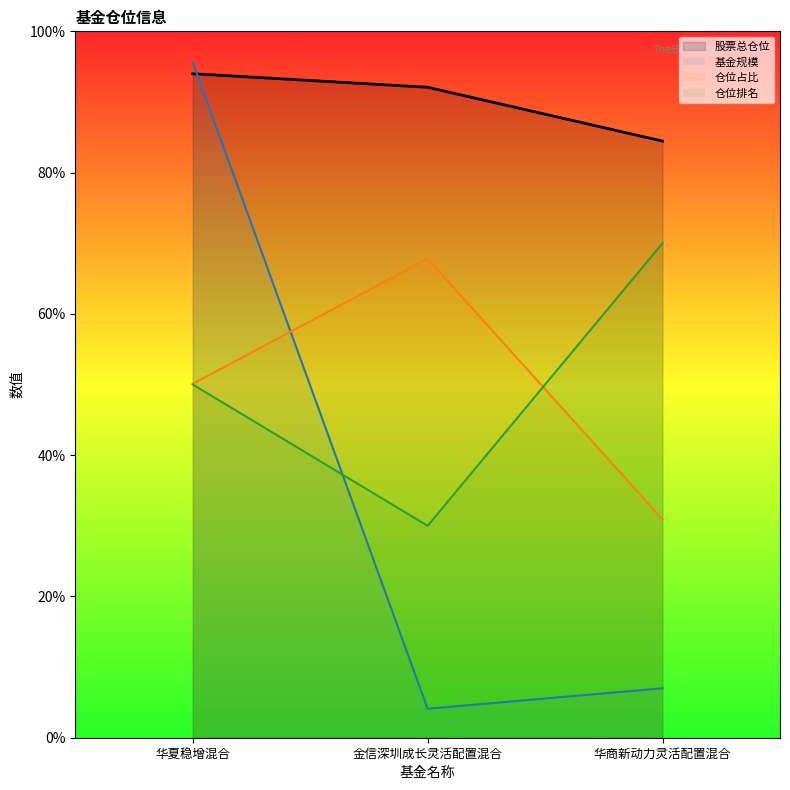

Rank the categories by 仓位占比_line value from lowest to highest.

华商新动力灵活配置混合, 华夏稳增混合, 金信深圳成长灵活配置混合